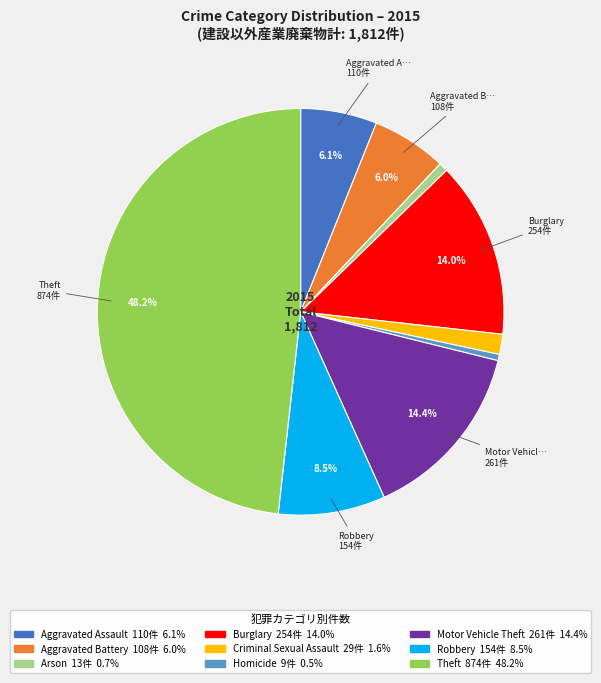

Is there a majority slice in this chart?

No